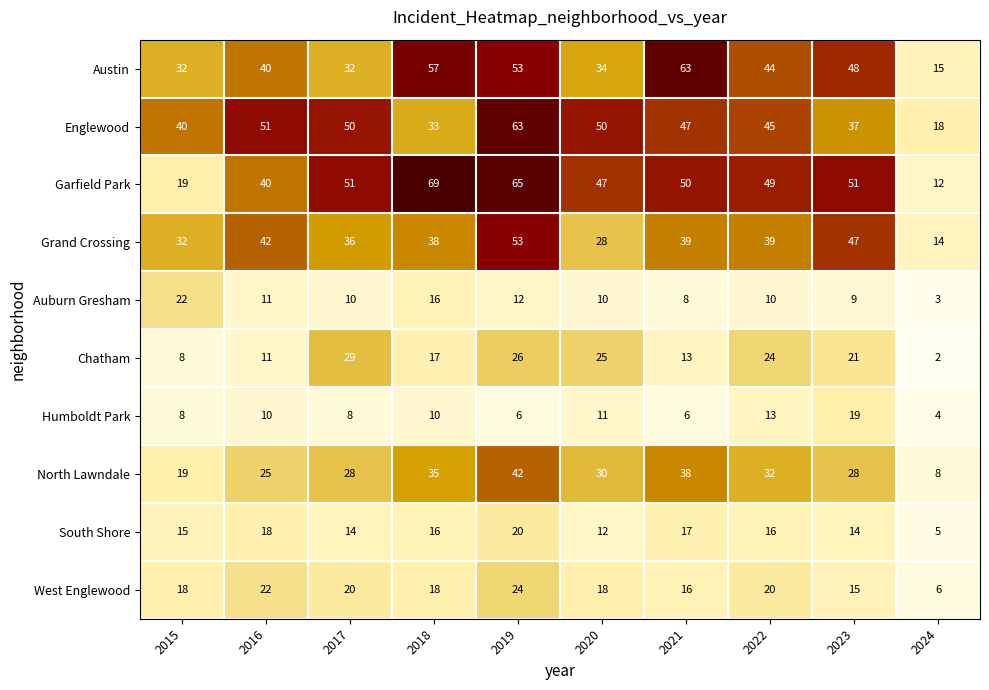

Is the value of Austin at 2019 greater than the value of West Englewood at 2021?

Yes